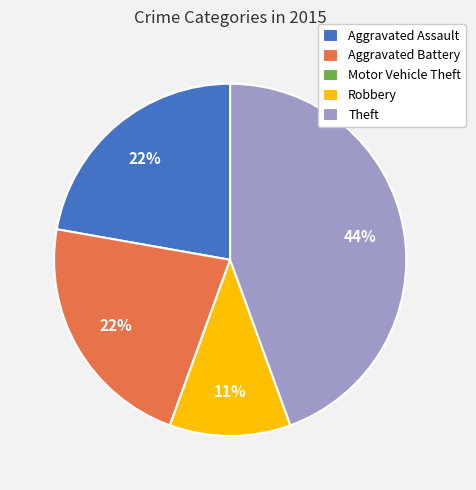

Which has a higher value, Aggravated Battery or Theft?

Theft